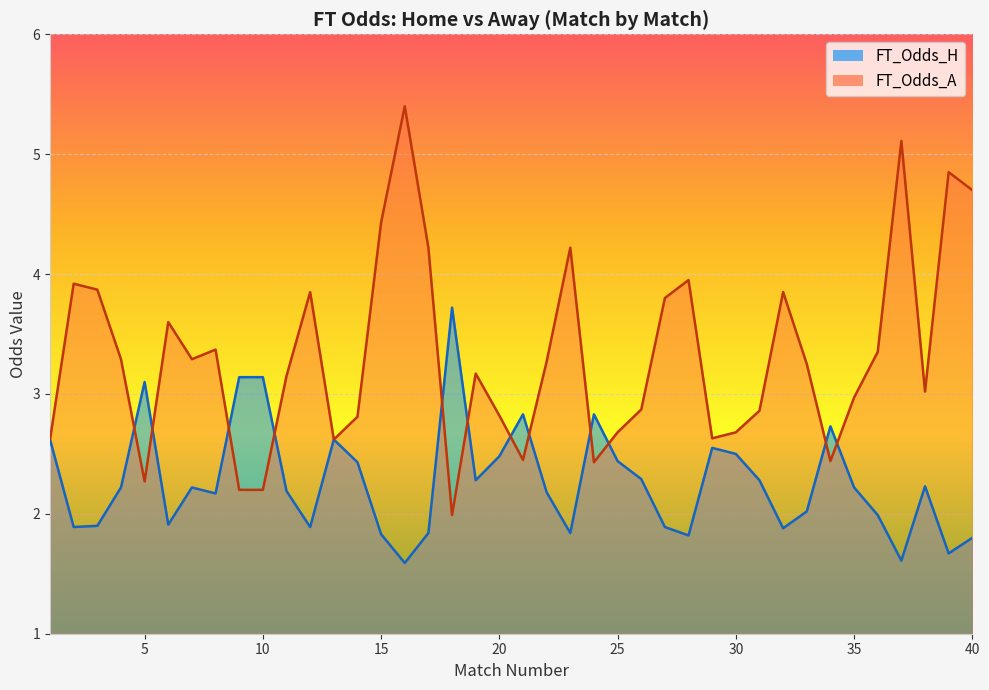

What are all the series names shown in the legend?

FT_Odds_H, FT_Odds_A